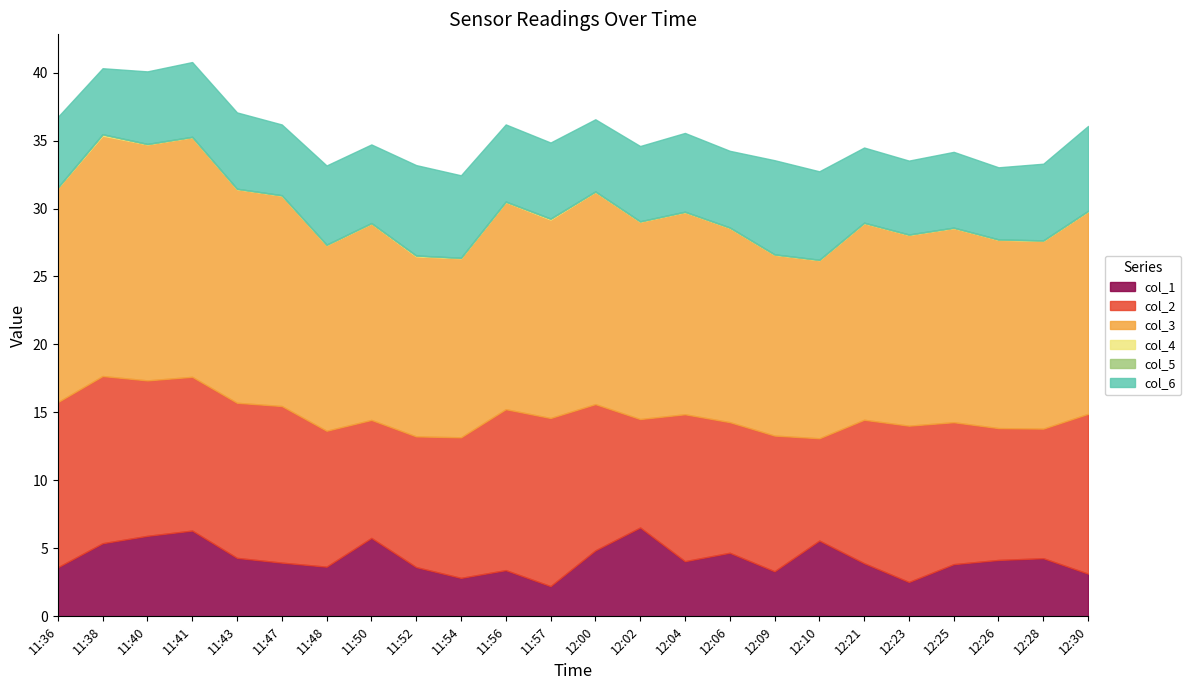

True or false: col_1 and col_5 cross at least once.

False